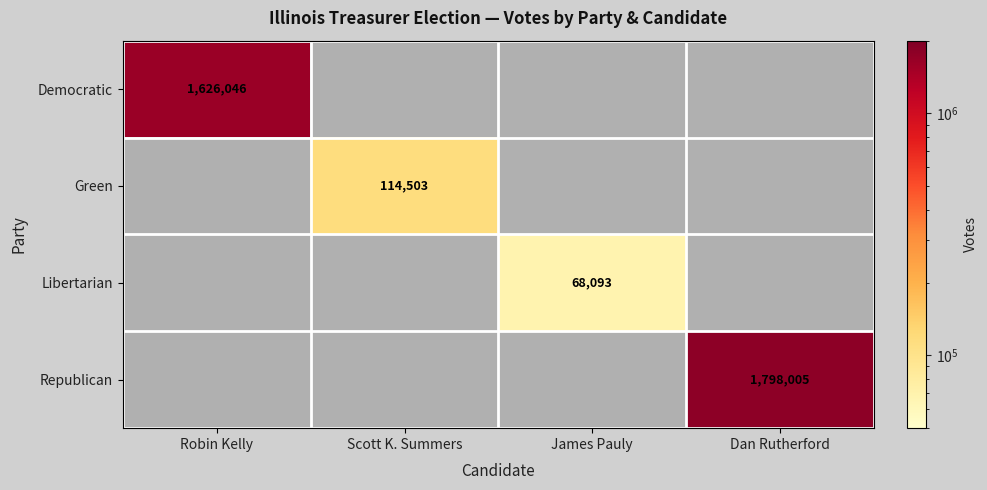

What is the sum of all Green values?

114503